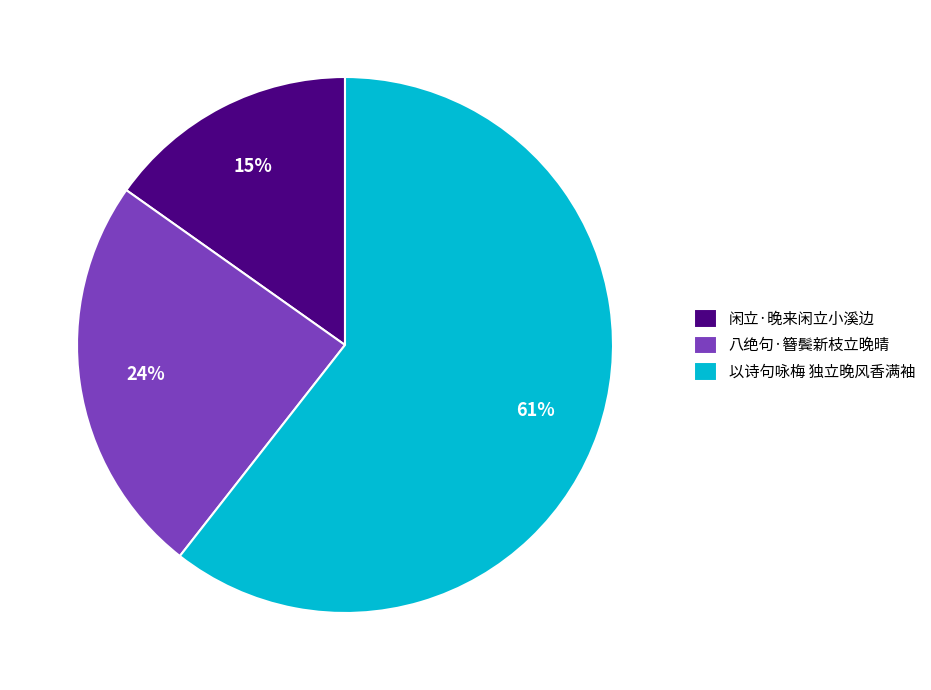

Count the number of slices in the pie.

3